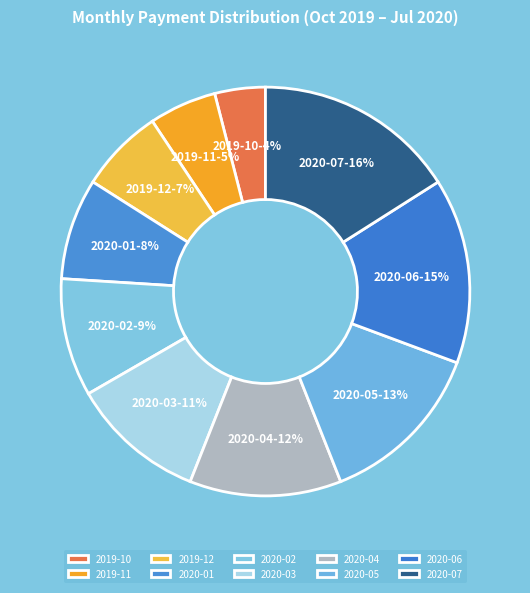

Combined, do 2019-10 and 2019-11 account for over 50%?

No